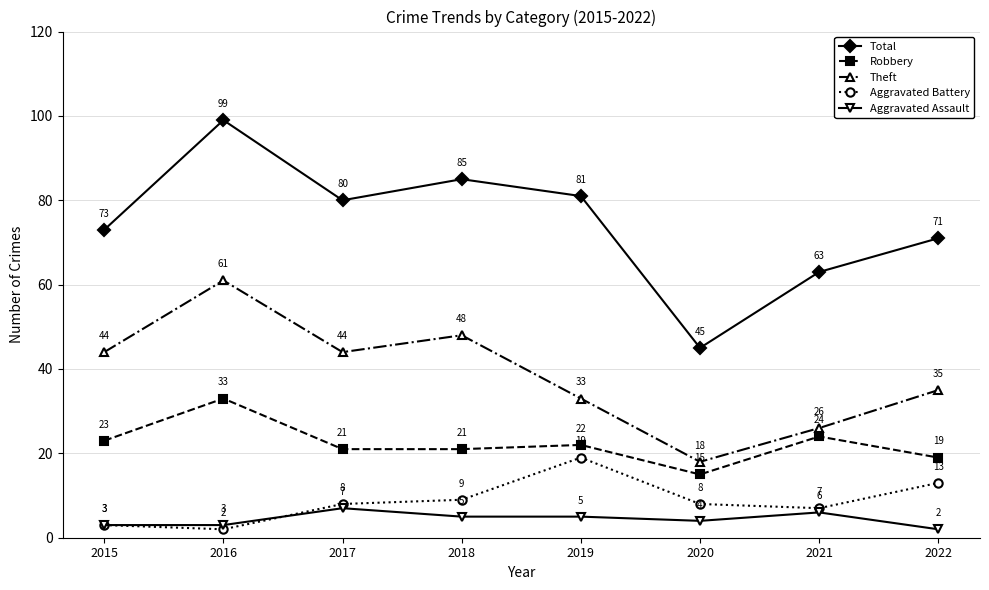

Reading right to left, extract all data points from this chart.

Total: 2022=71	2021=63	2020=45	2019=81	2018=85	2017=80	2016=99	2015=73
Robbery: 2022=19	2021=24	2020=15	2019=22	2018=21	2017=21	2016=33	2015=23
Theft: 2022=35	2021=26	2020=18	2019=33	2018=48	2017=44	2016=61	2015=44
Aggravated Battery: 2022=13	2021=7	2020=8	2019=19	2018=9	2017=8	2016=2	2015=3
Aggravated Assault: 2022=2	2021=6	2020=4	2019=5	2018=5	2017=7	2016=3	2015=3